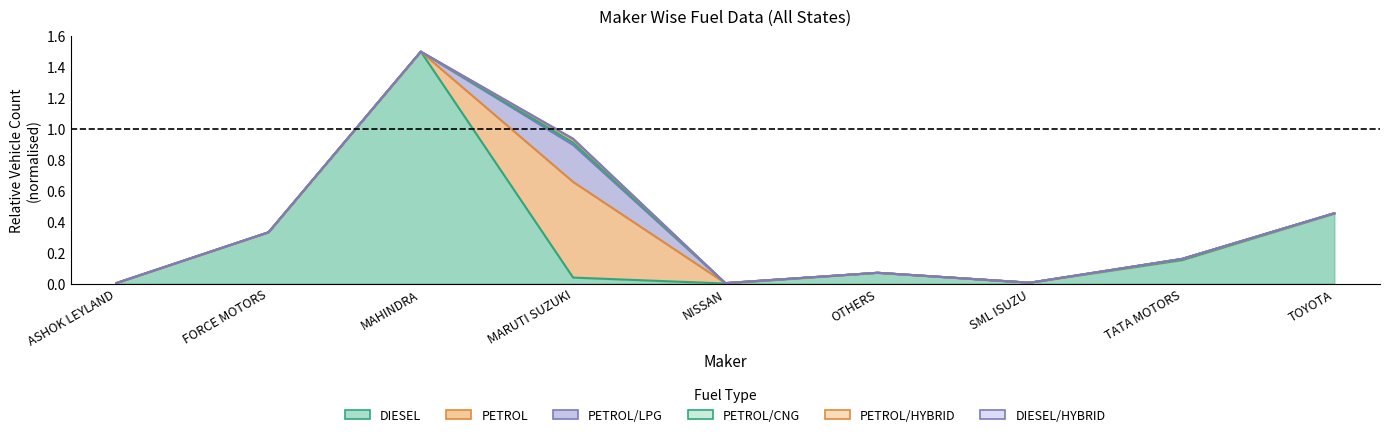

How many data points does each series have?

9